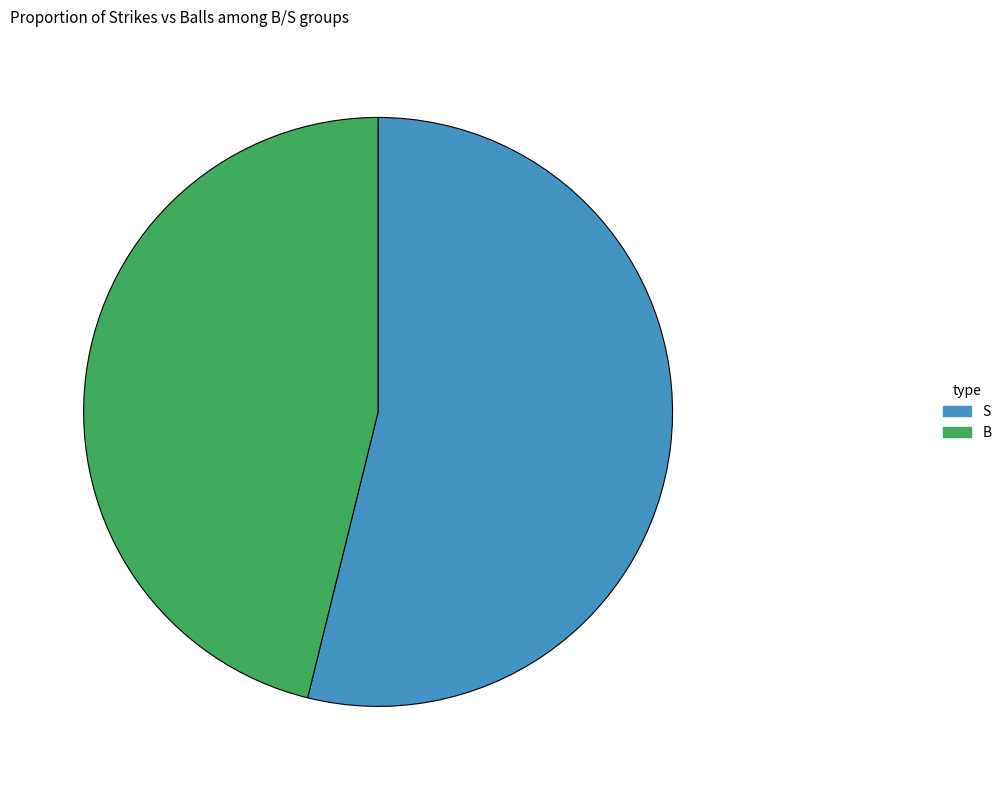

Count the number of slices in the pie.

2